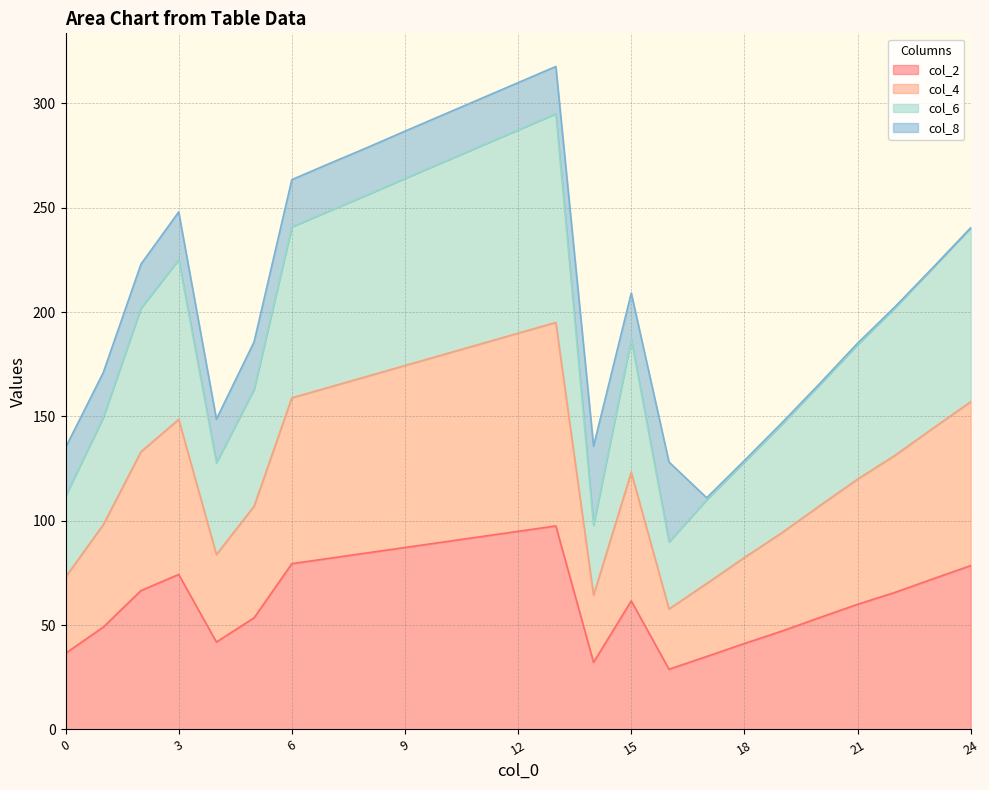

At which label does col_2 reach its peak?

13